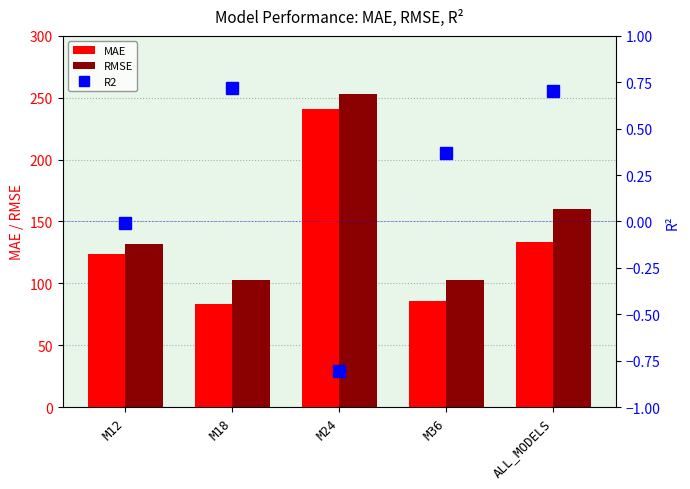

Which series changed the most between M12 and M36?

MAE